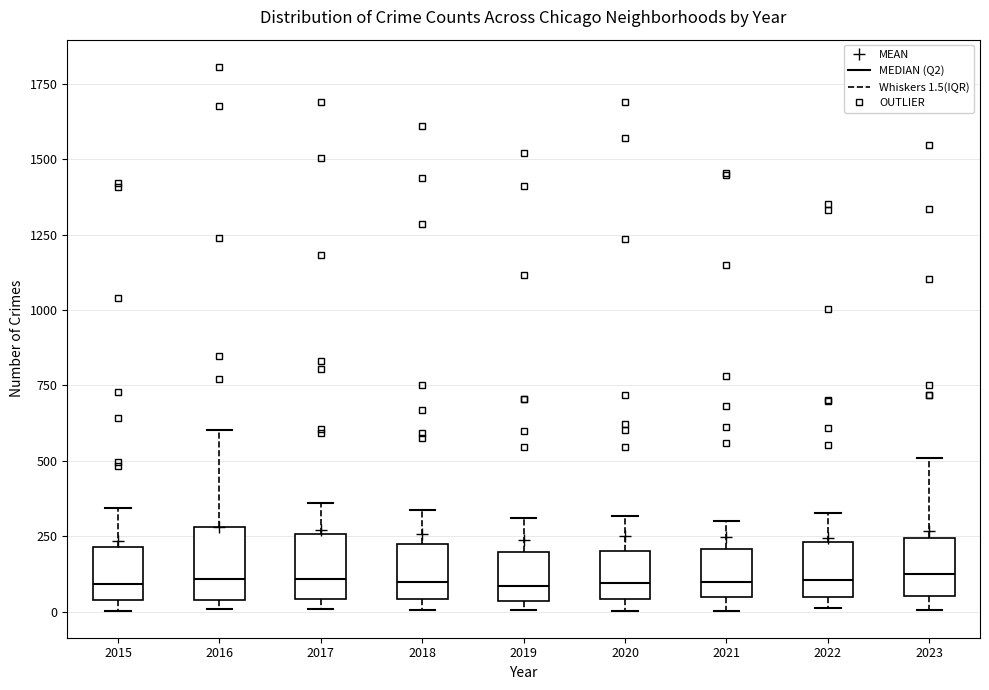

Where is the upper edge of the box at x = 2020 on the y-axis? The values are not printed on the chart, so give them approximately, as read against the axis.

200